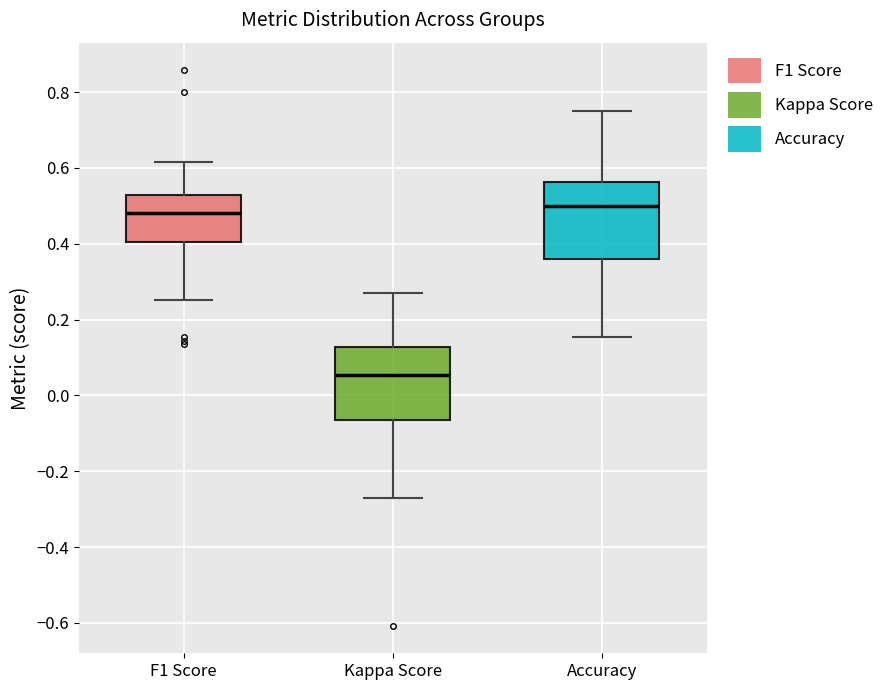

Where is the lower edge of the box for Accuracy on the y-axis? The values are not printed on the chart, so give them approximately, as read against the axis.

0.36